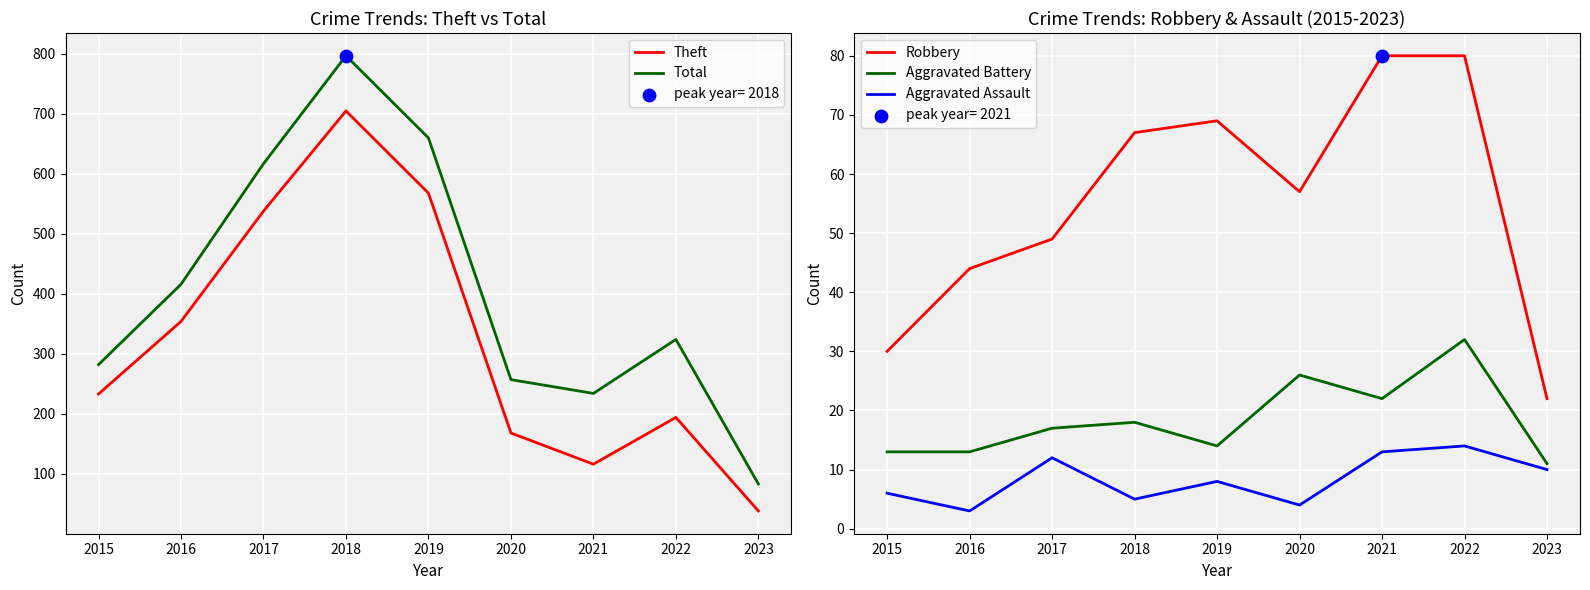

Which series reaches the maximum Y coordinate?

Total